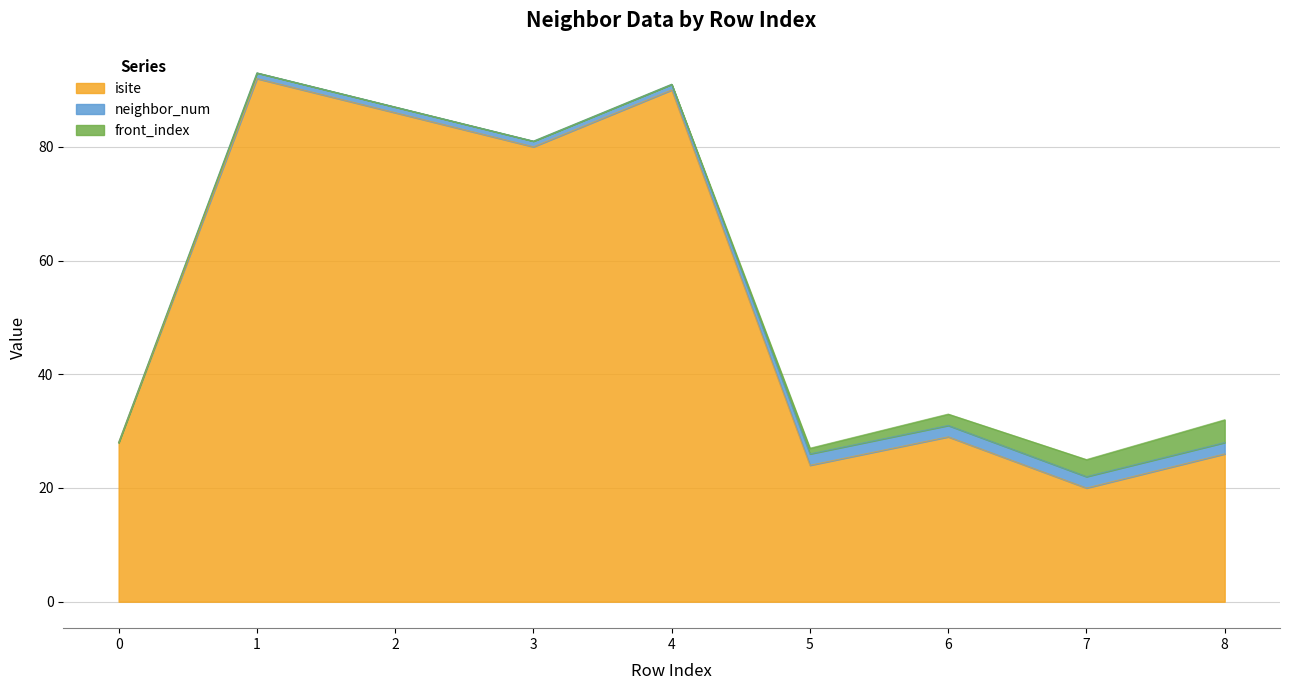

Which category has the highest value in the neighbor_num series?

5